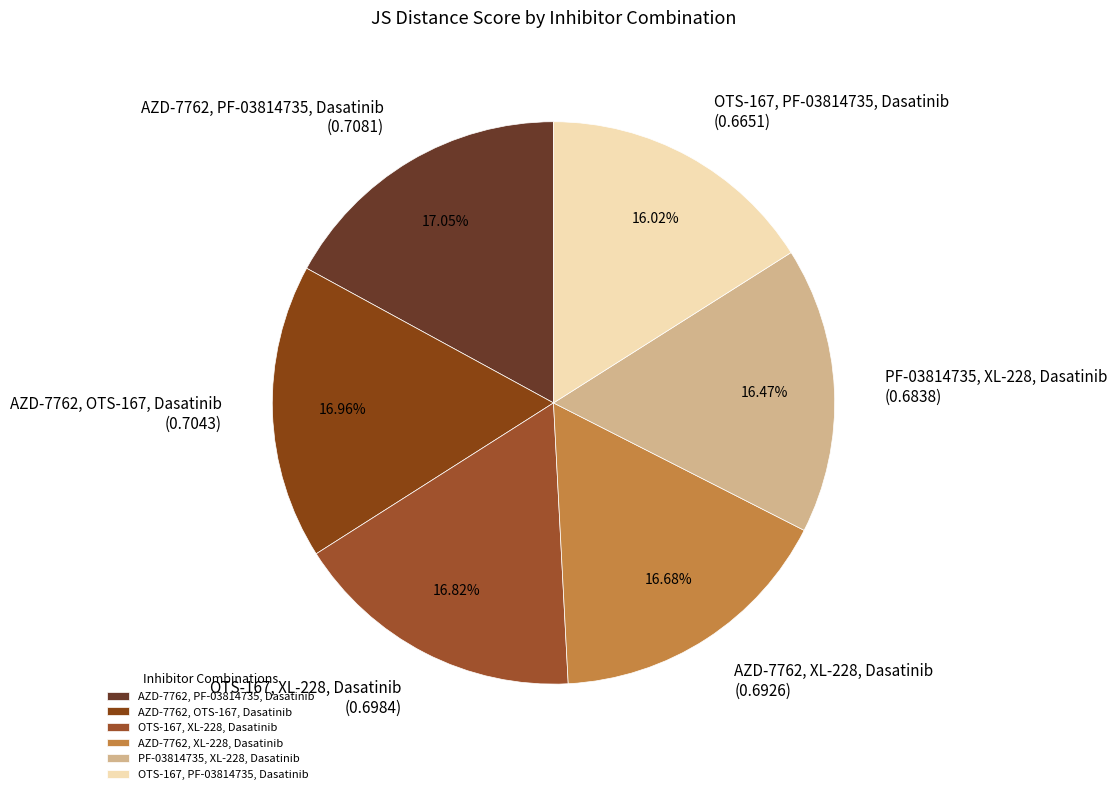

Do AZD-7762, XL-228, Dasatinib (0.6926) and AZD-7762, PF-03814735, Dasatinib (0.7081) together represent more than half of the pie?

No